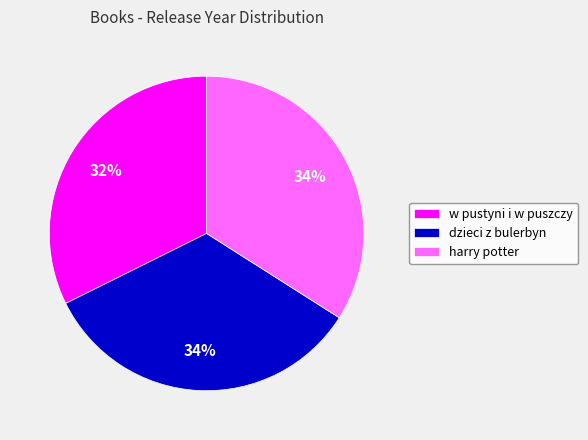

Is the sum of dzieci z bulerbyn and harry potter greater than half?

Yes